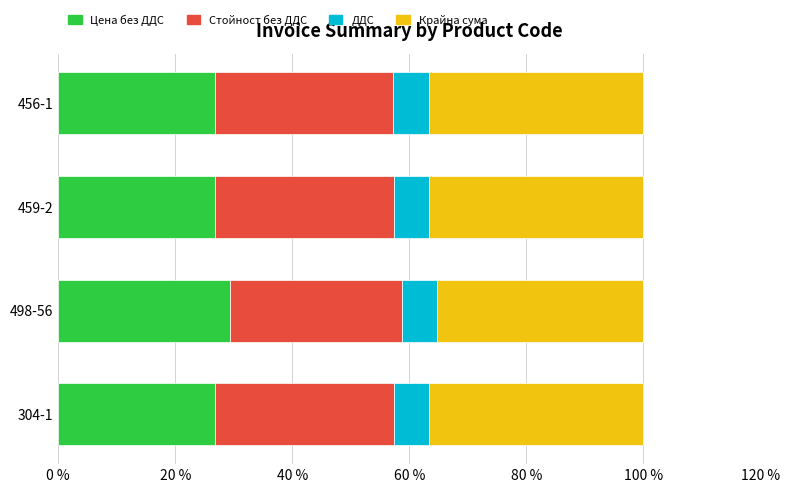

What is the total value across all series at 459-2?

100.0